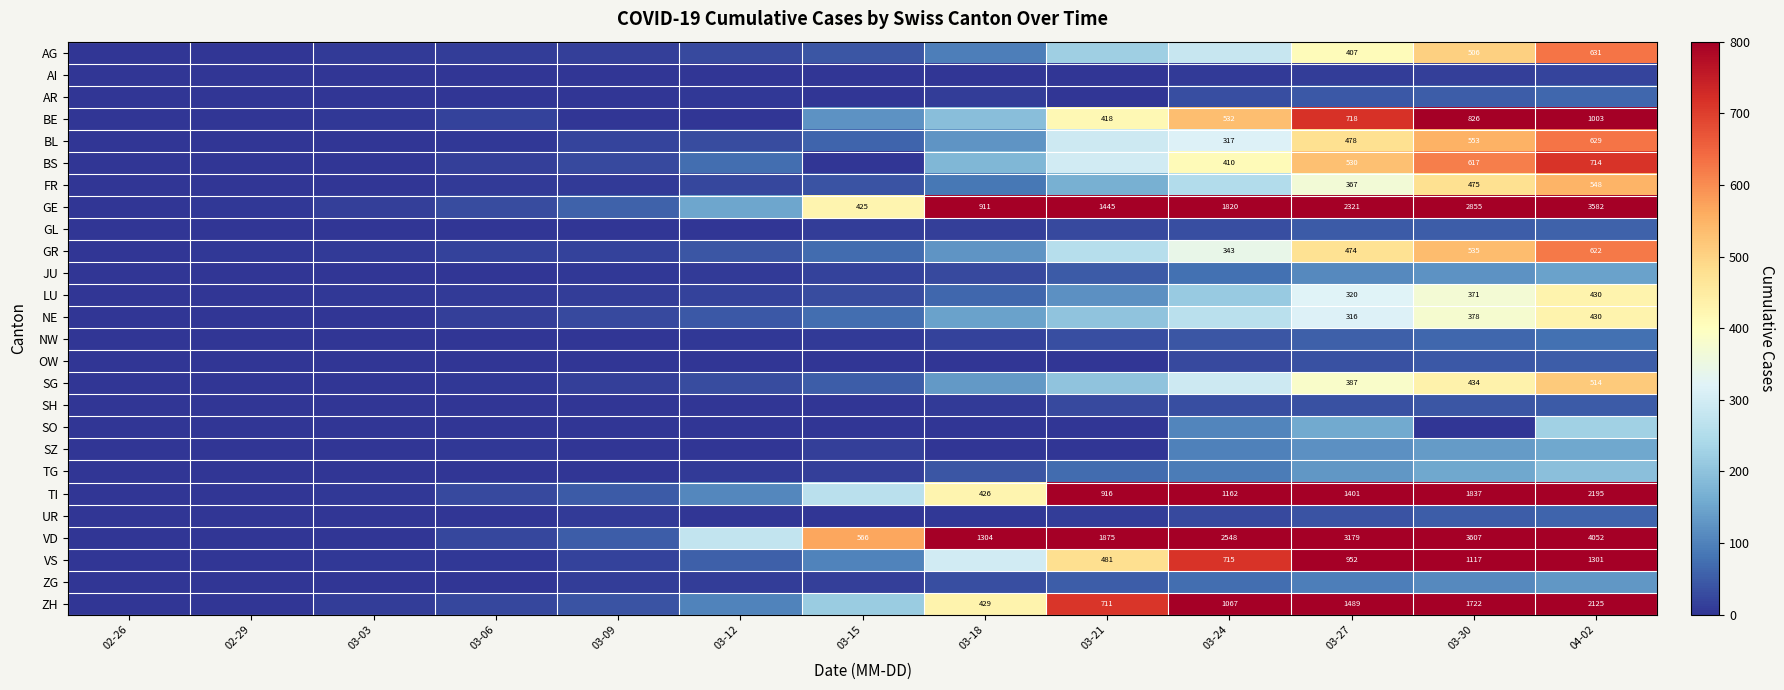

What is the difference between the GE values at 03-27 and 03-21?

876